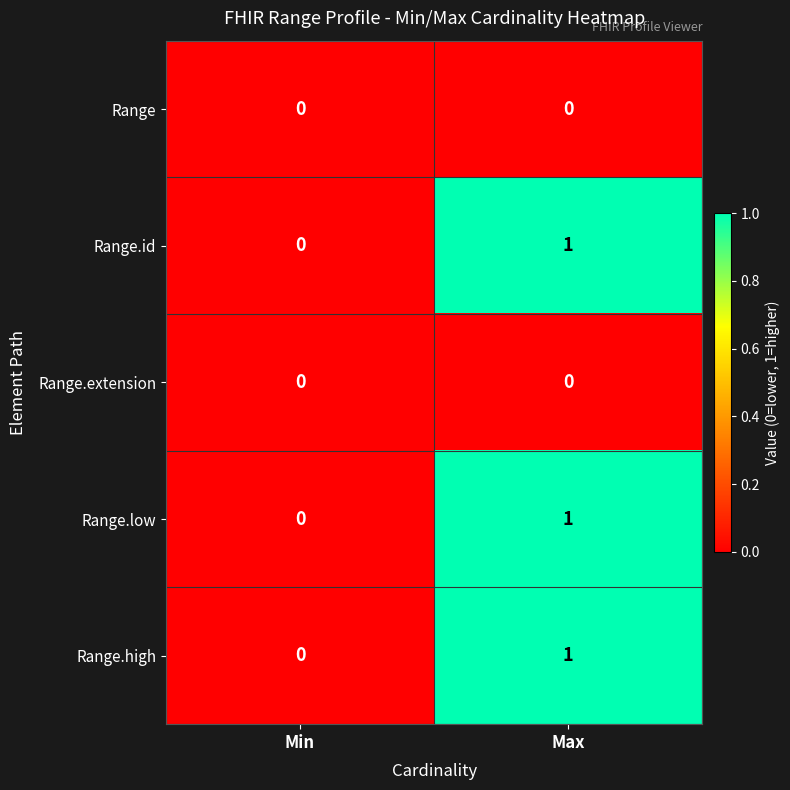

What is the total value across all series at Max?

3